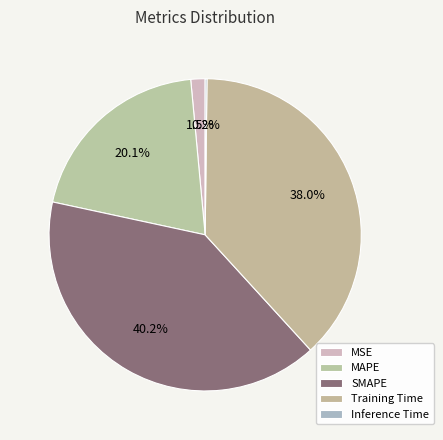

Which slice is the smallest?

Inference Time